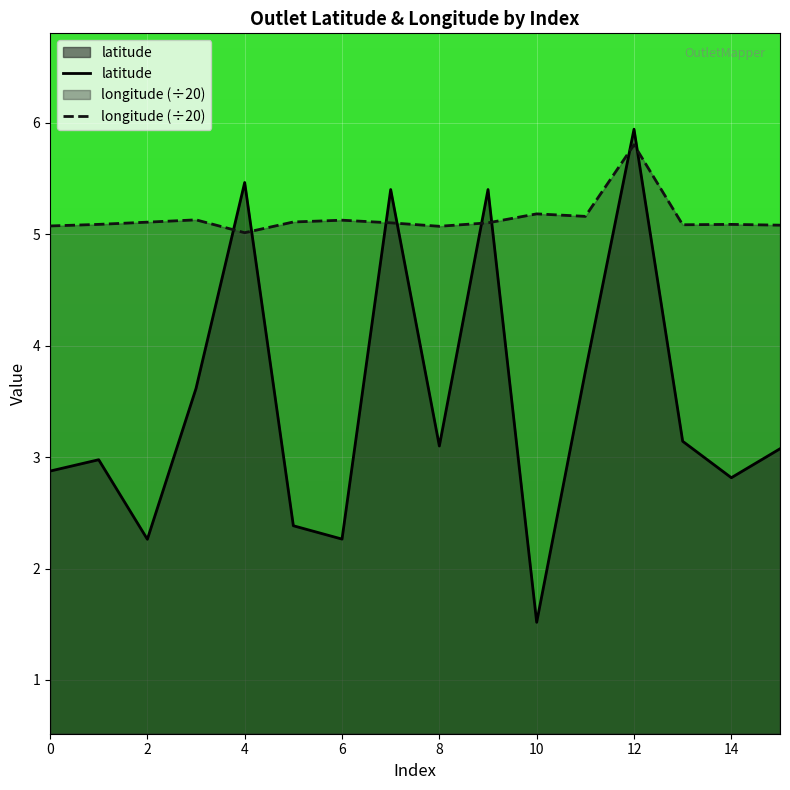

In latitude, how many points are lower than both neighbors (excluding endpoints)?

5